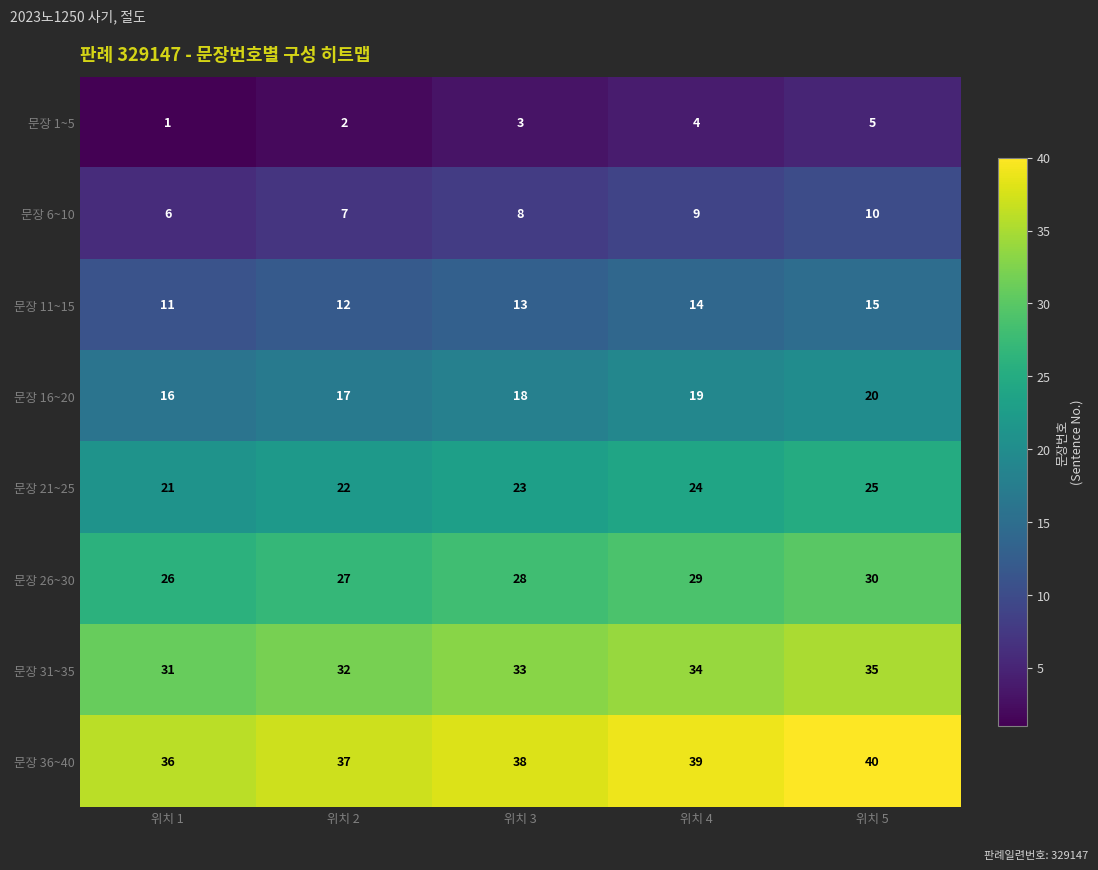

What is the sum of all 문장 11~15 values?

65